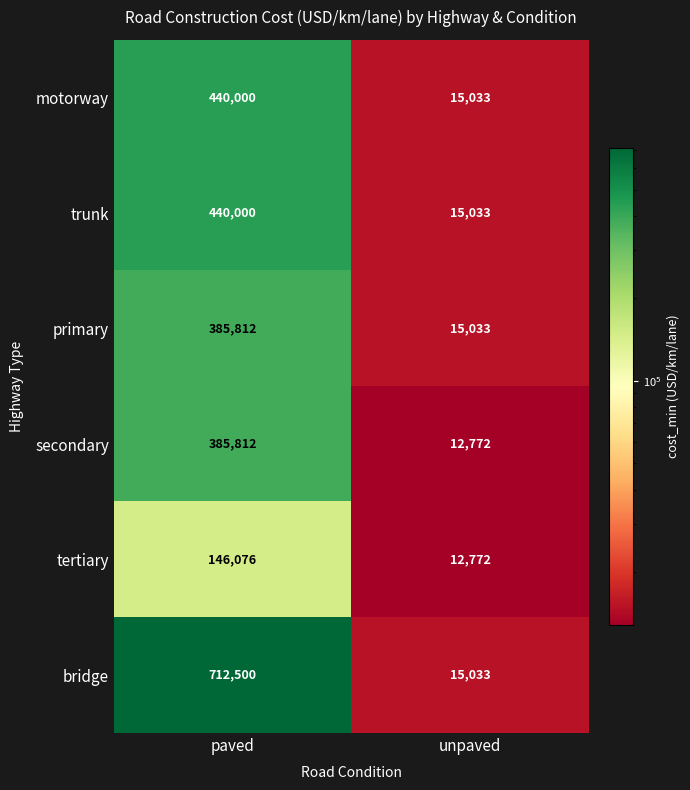

Which series has the largest range (max minus min)?

bridge